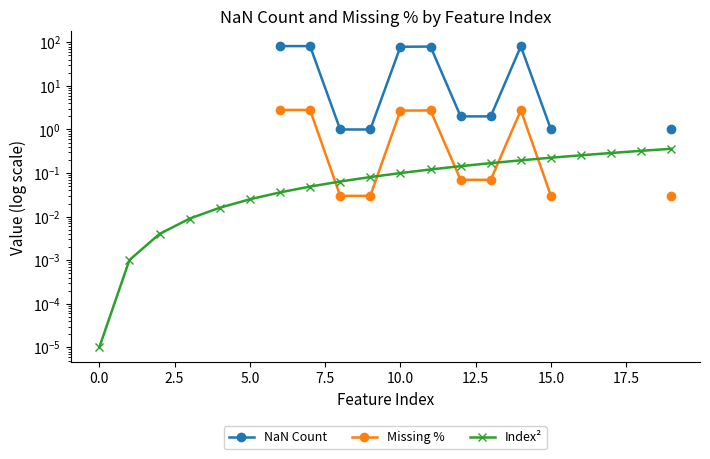

Is this an area chart (filled region under the line)?

No